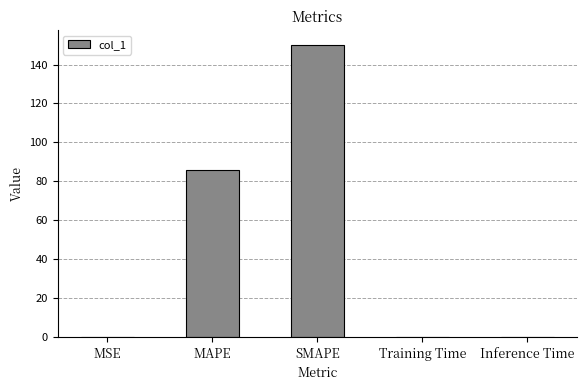

Read the value at MAPE.

85.8